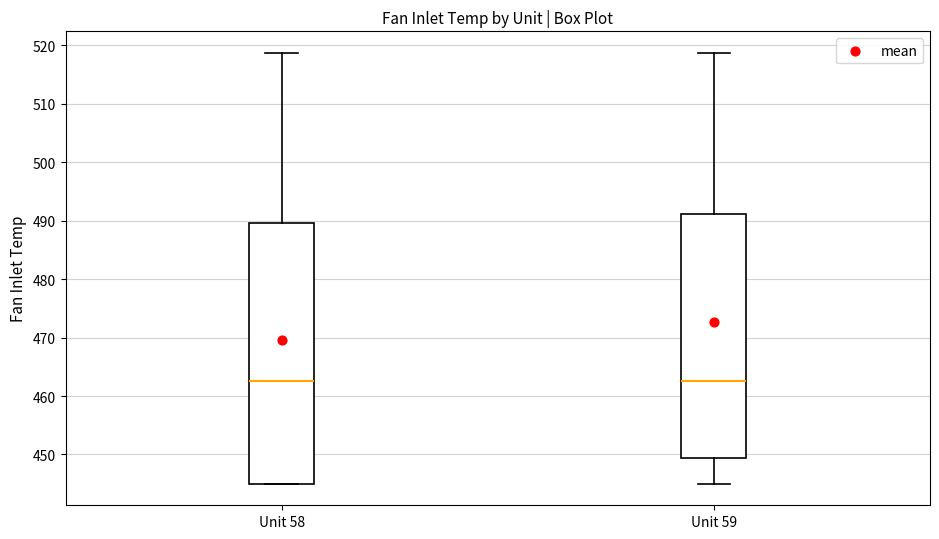

Reading left to right, read every box against the y-axis: the position of its median line, the range the box covers, and the ends of its whiskers. The values are not printed on the chart, so give them approximately, as read against the axis.

Unit 58: median 463, box 445 to 490, whiskers 445 to 519
Unit 59: median 463, box 449 to 491, whiskers 445 to 519